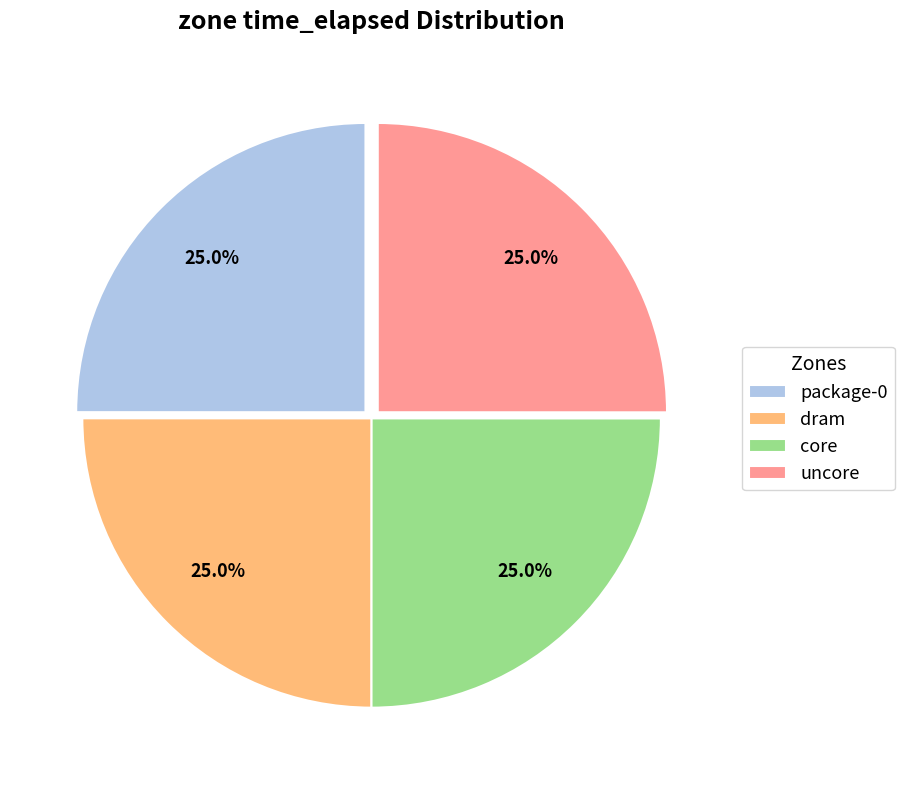

Approximately how many times larger is the value at core compared to package-0?

1.0